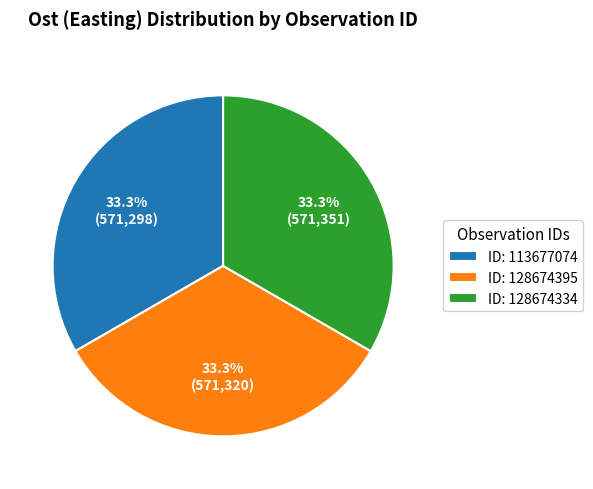

To the nearest percent, what is the average slice percentage?

33%